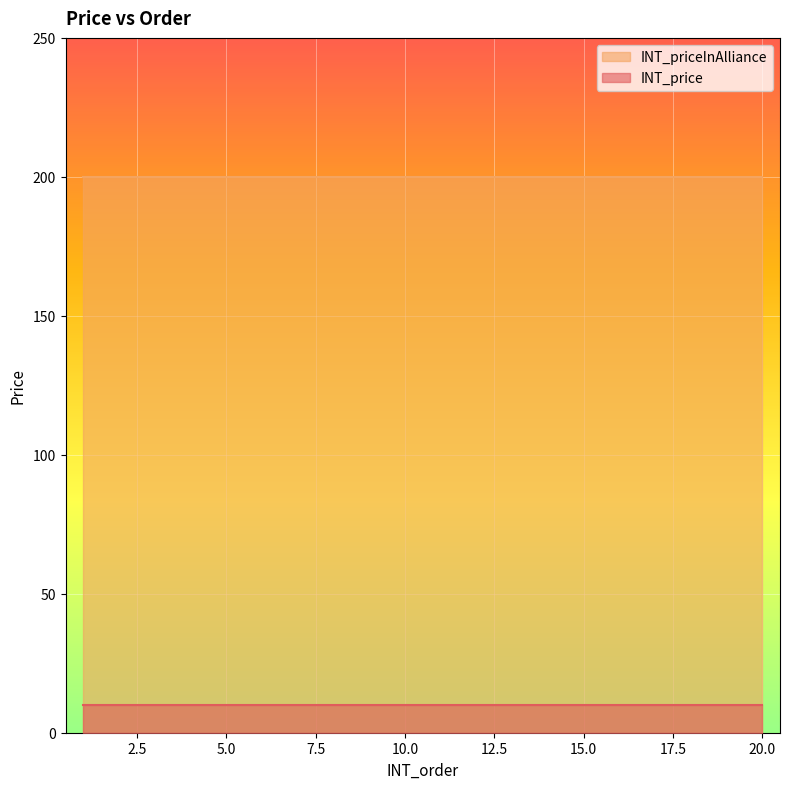

True or false: INT_price and INT_priceInAlliance intersect in this chart.

False